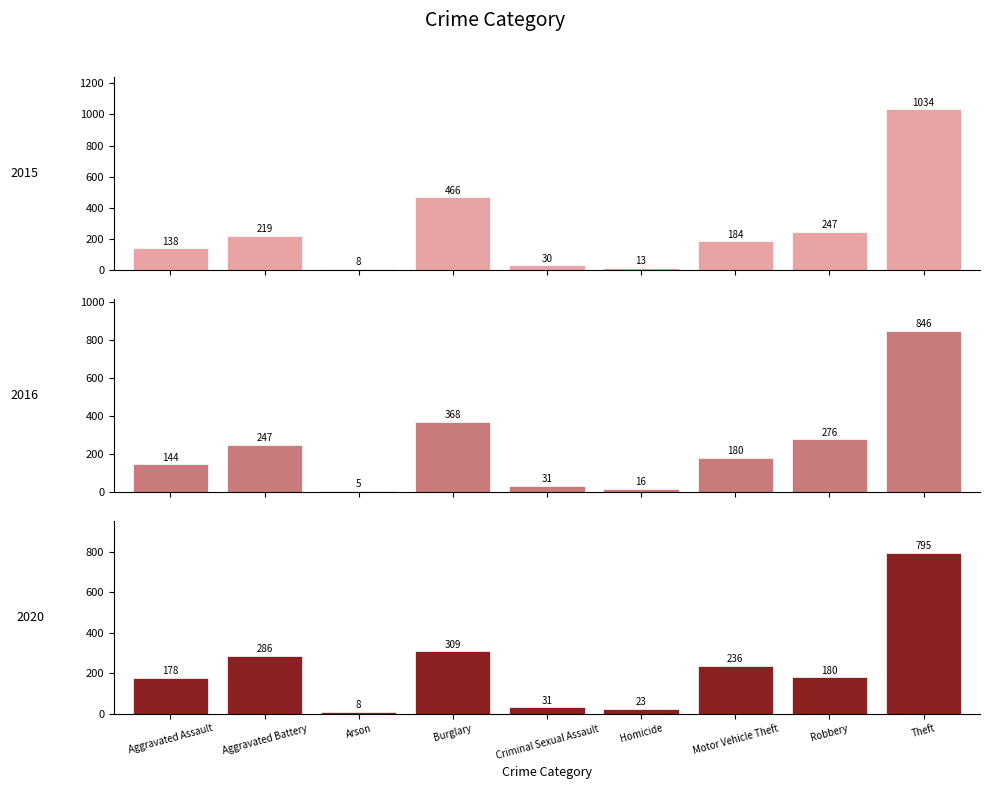

Is it true that 2015 equals 577 at Theft?

False